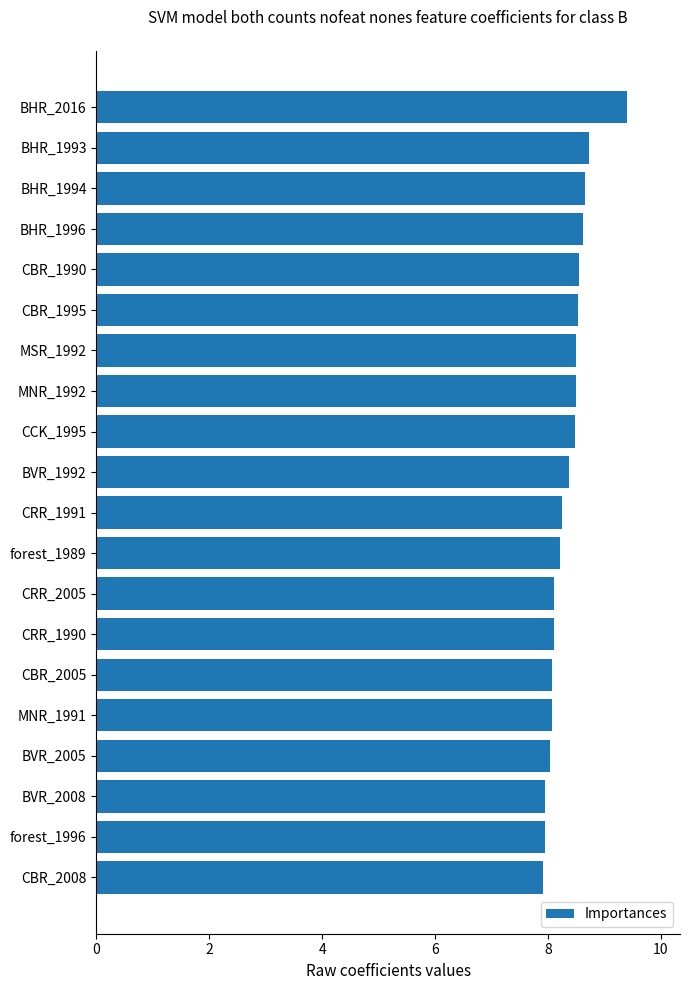

What is the ratio of the value at CCK_1995 to the value at CRR_2005?

1.0